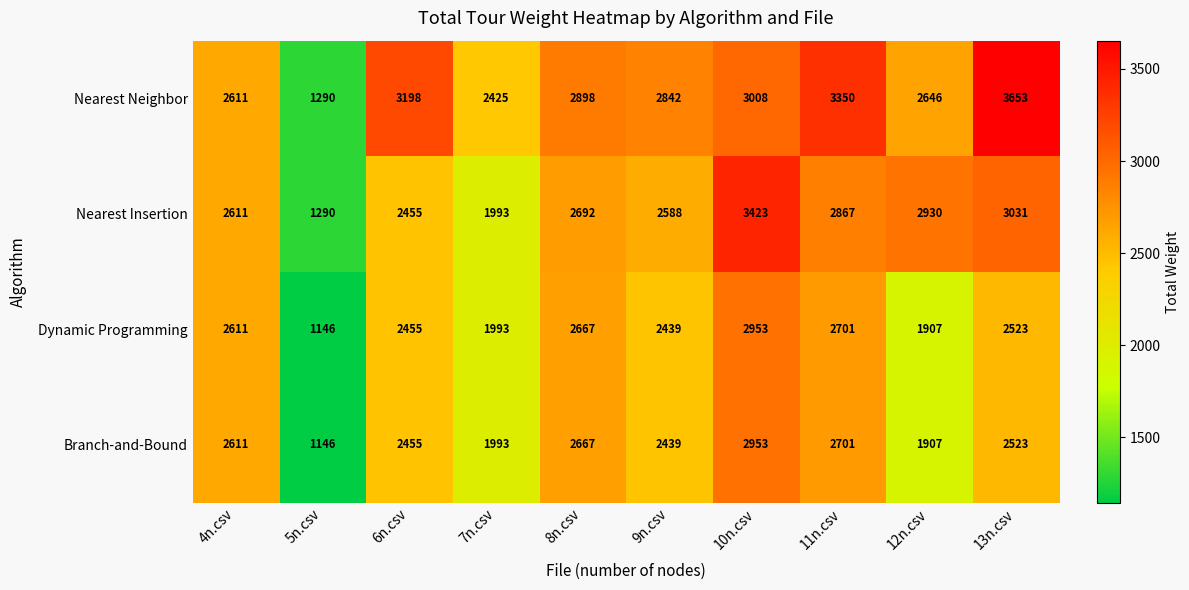

Which category has the lowest value in the Nearest Insertion series?

5n.csv